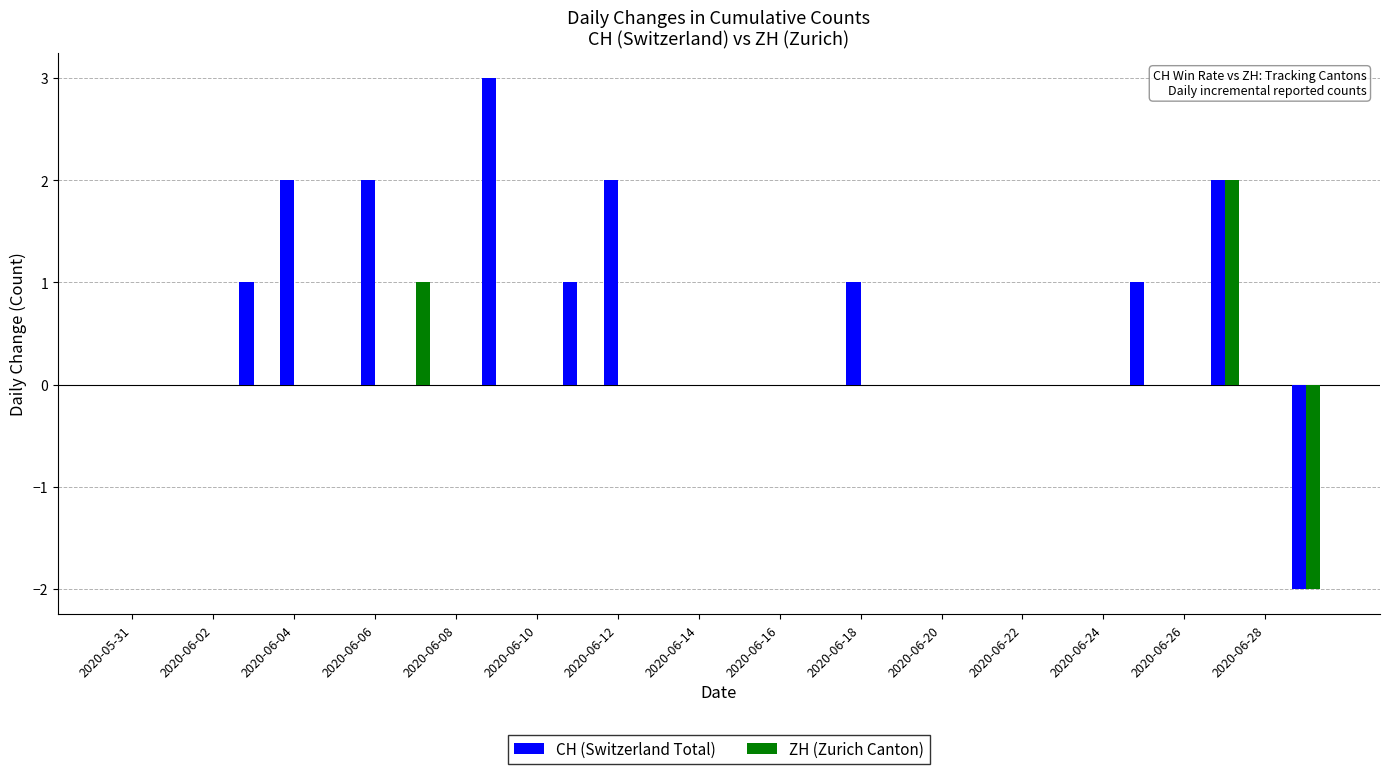

Which series has the largest total across all categories?

CH (Switzerland Total)